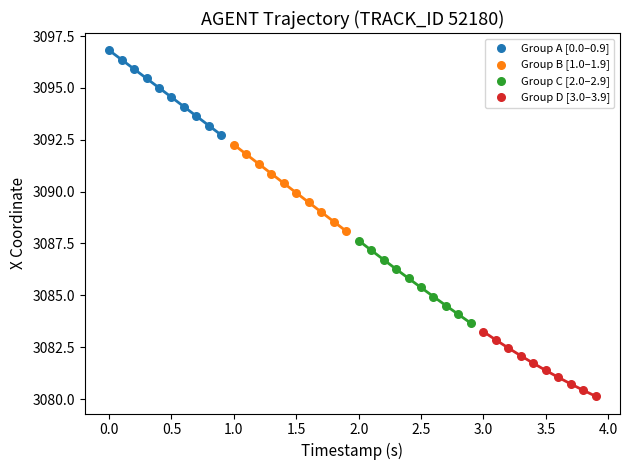

Which series contains the highest Y value?

Group A [0.0–0.9]